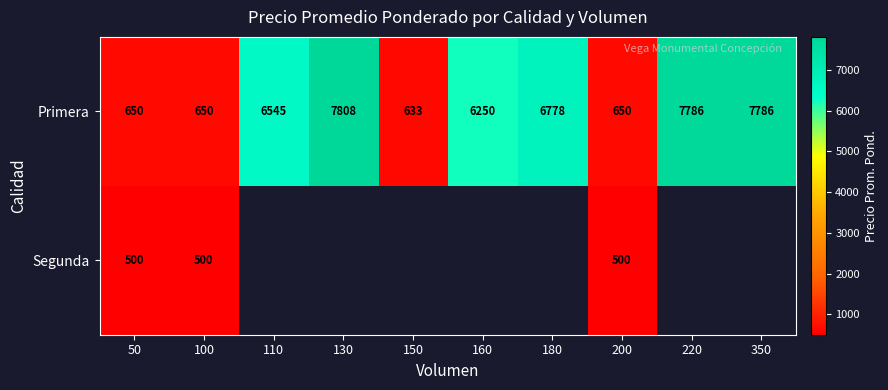

Which category has the lowest value in the Primera series?

150